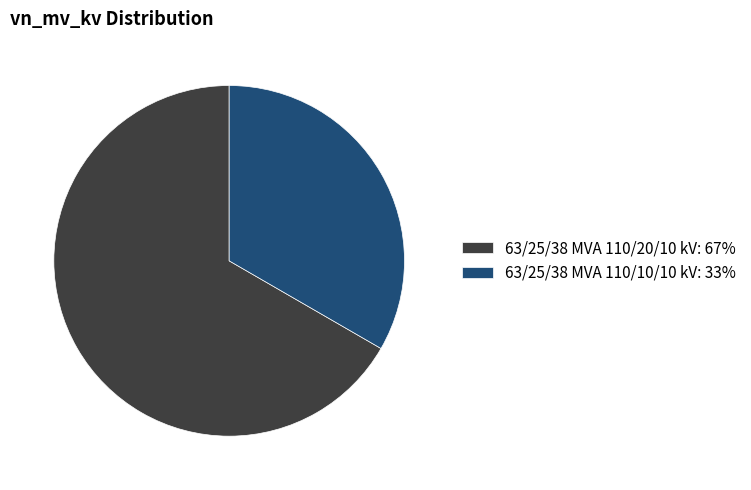

Which category accounts for the majority?

63/25/38 MVA 110/20/10 kV